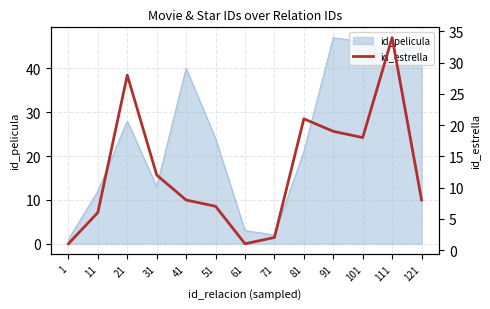

What is the smallest value displayed?

1